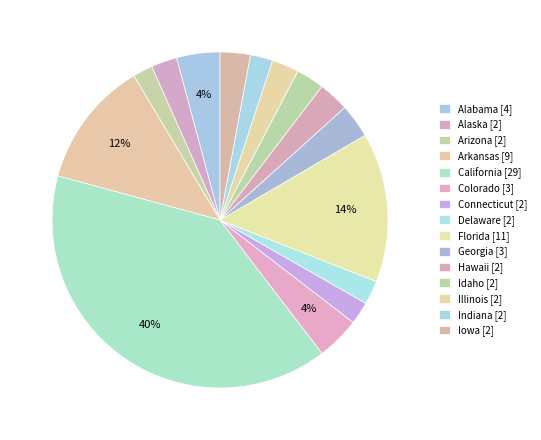

To the nearest percent, what percentage of the pie is Arizona?

2%